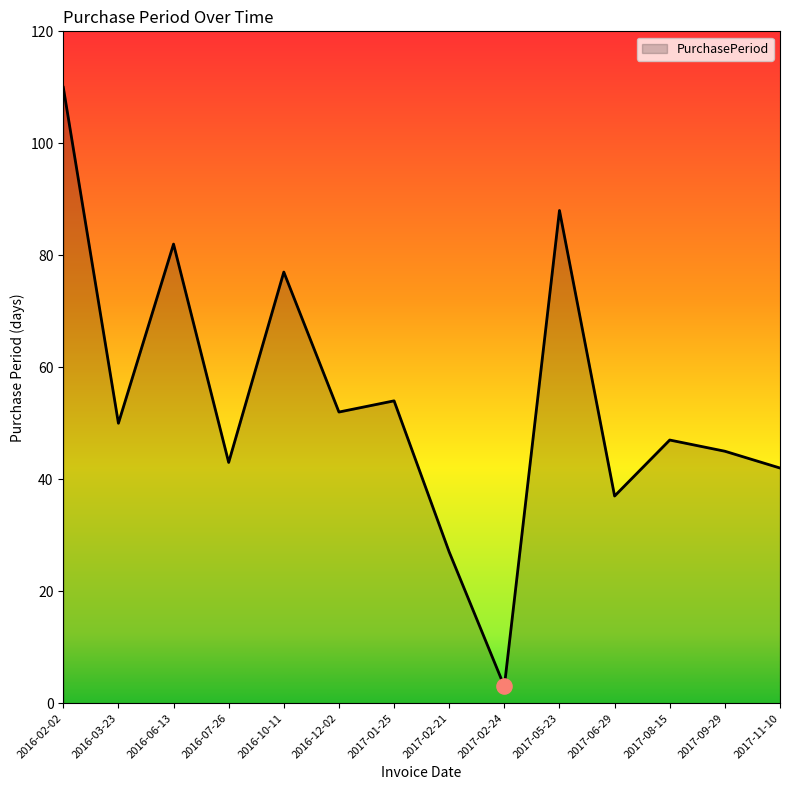

Which has a higher value, 2017-01-25 or 2016-07-26?

2017-01-25